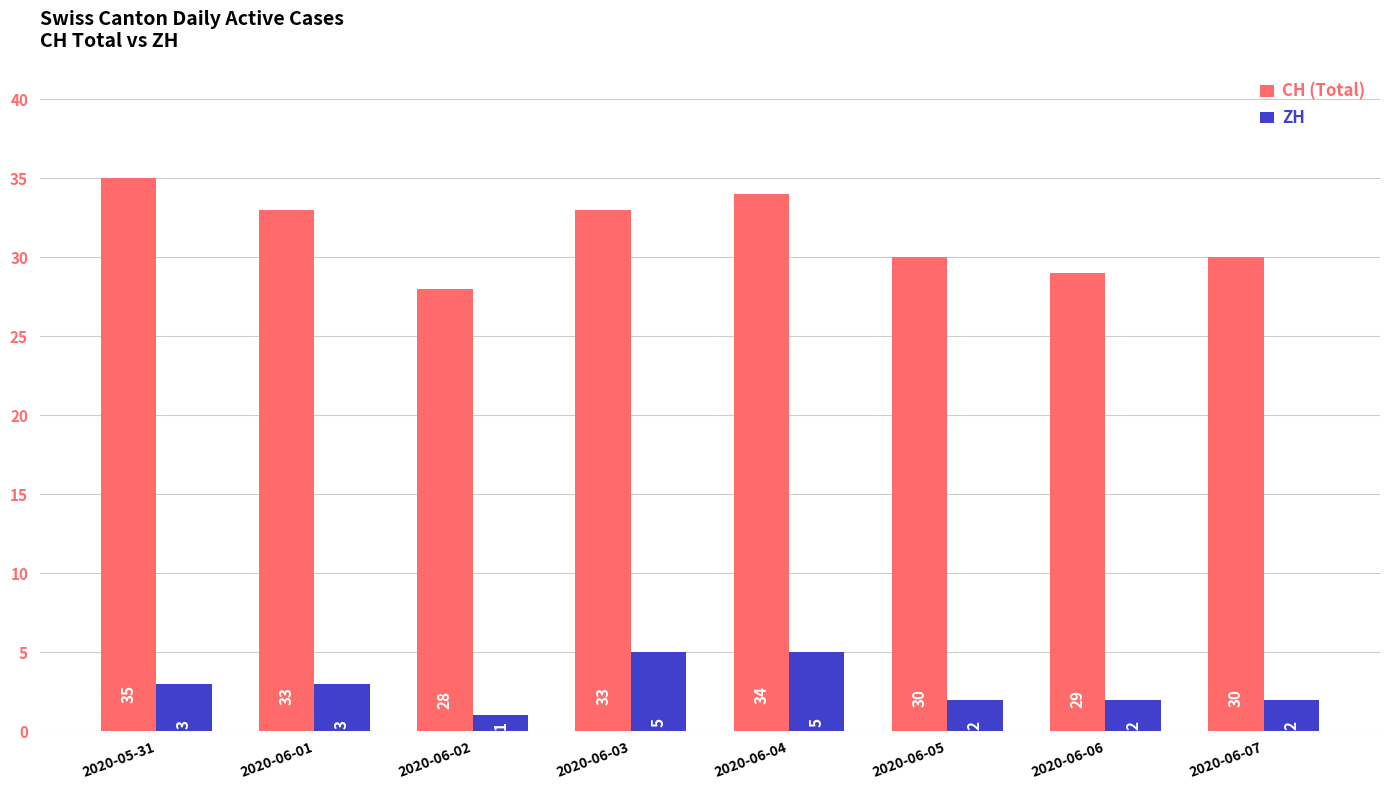

How many series are shown in this chart?

2